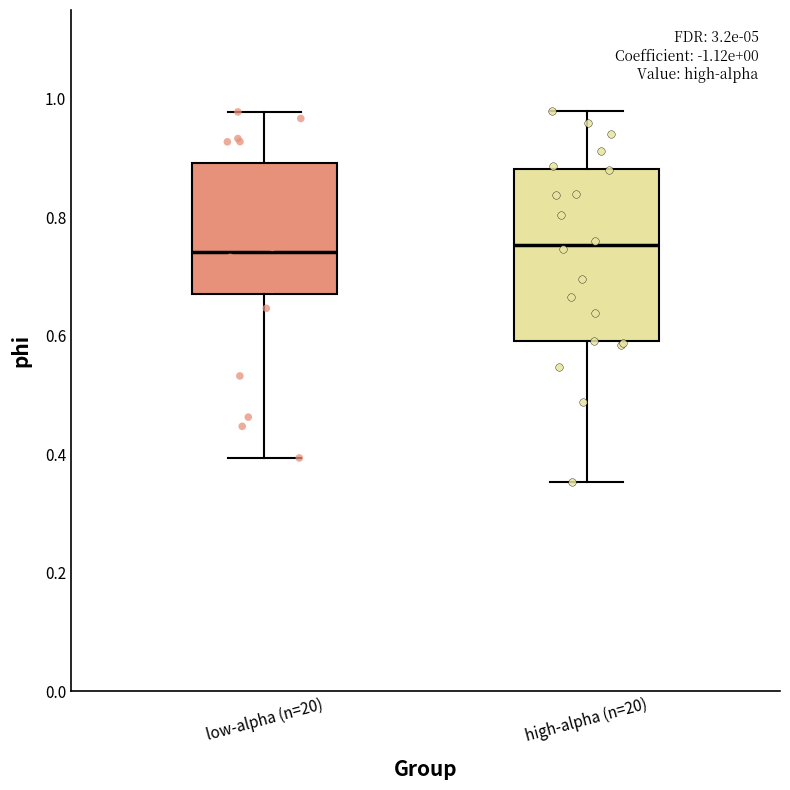

Reading left to right, transcribe this box plot: for each box, give where its median line is, the range the box spans, and where its two whiskers end, as read against the y-axis. The values are not printed on the chart, so give them approximately, as read against the axis.

low-alpha (n=20): median 0.74, box 0.68 to 0.90, whiskers 0.40 to 0.98
high-alpha (n=20): median 0.76, box 0.60 to 0.88, whiskers 0.36 to 0.98